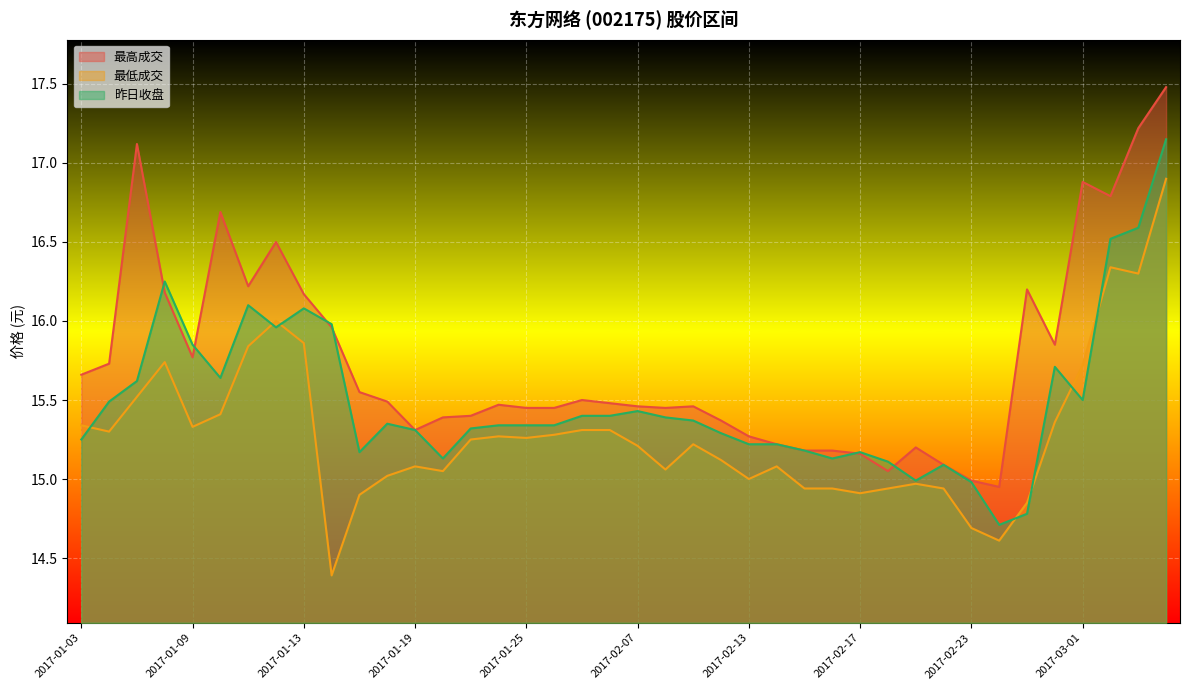

True or false: 最低成交 and 最高成交 intersect in this chart.

False